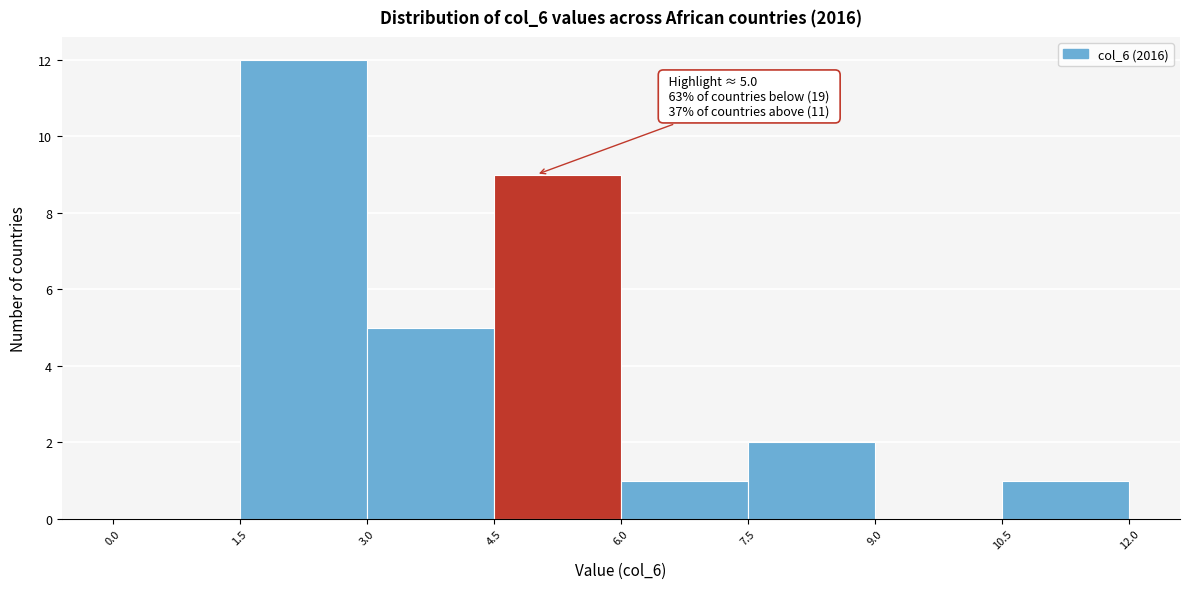

Over which range of the x-axis is the bar tallest?

1.5 to 3.0